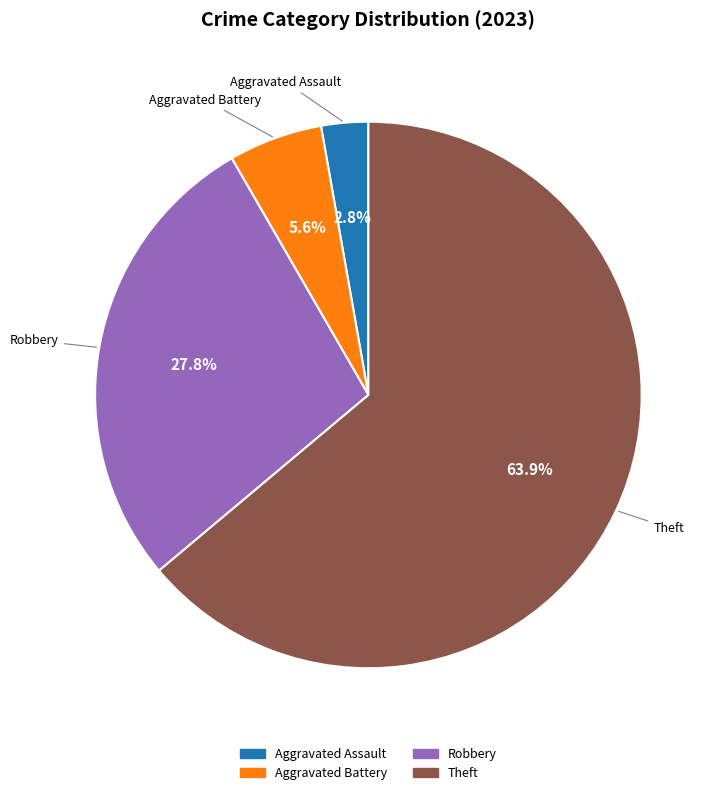

How many slices are in this pie chart?

4